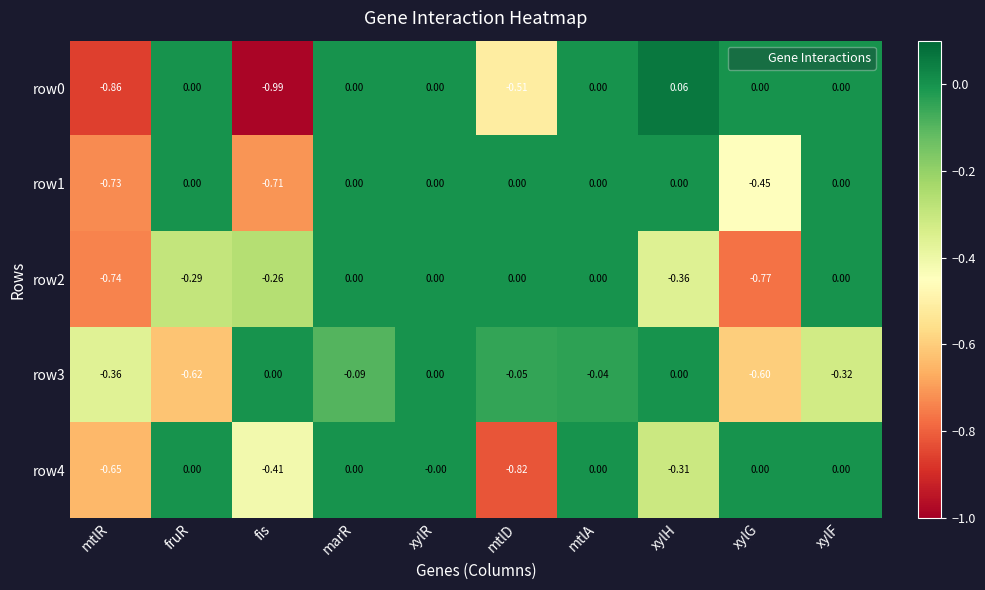

At which category is the sum across all series the highest?

xylR